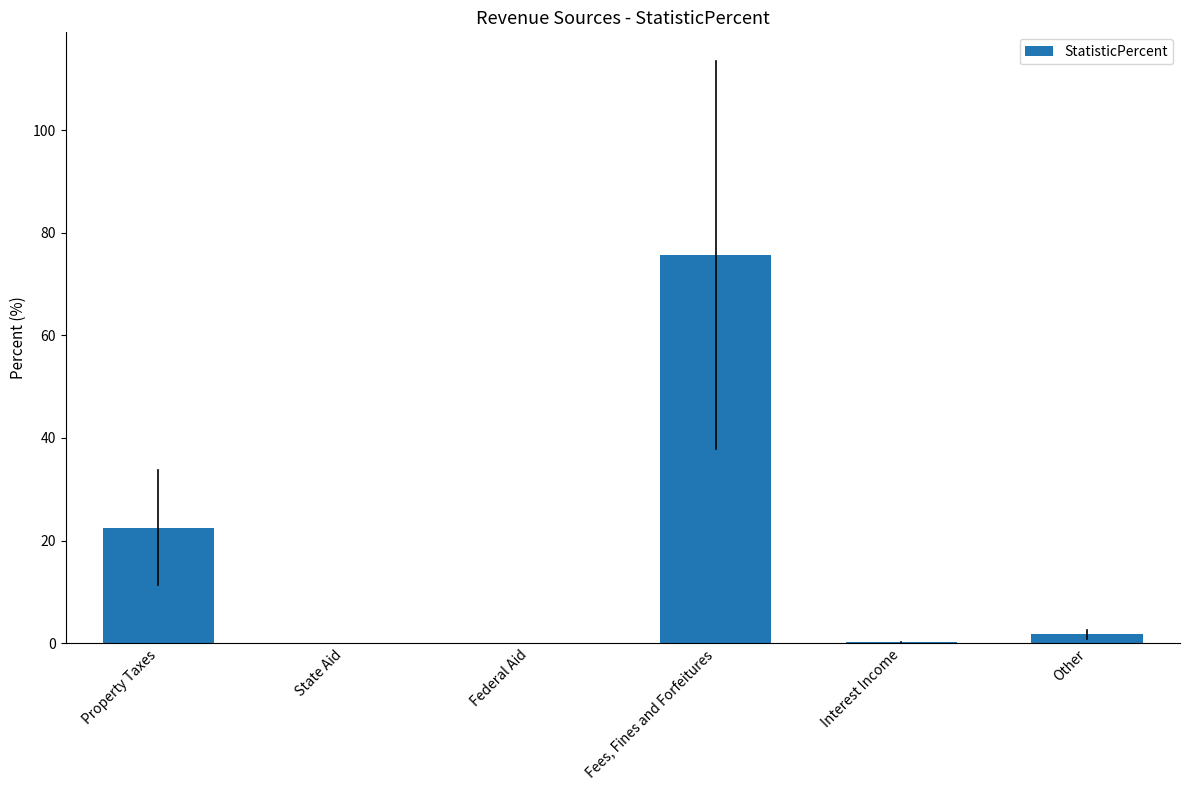

Where is the data nearest to the value 37?

Property Taxes